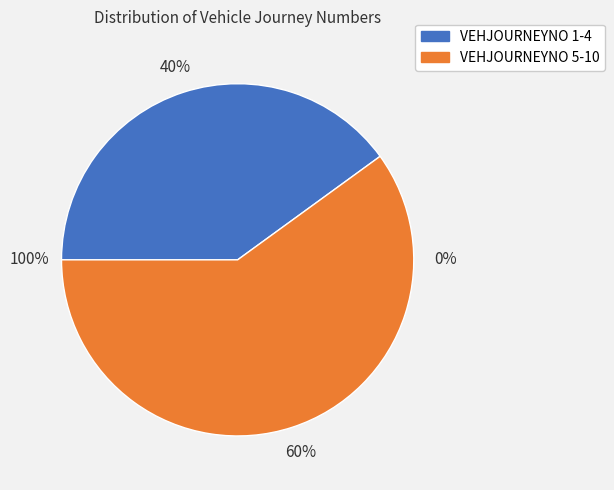

Is 7 the majority of the pie?

No